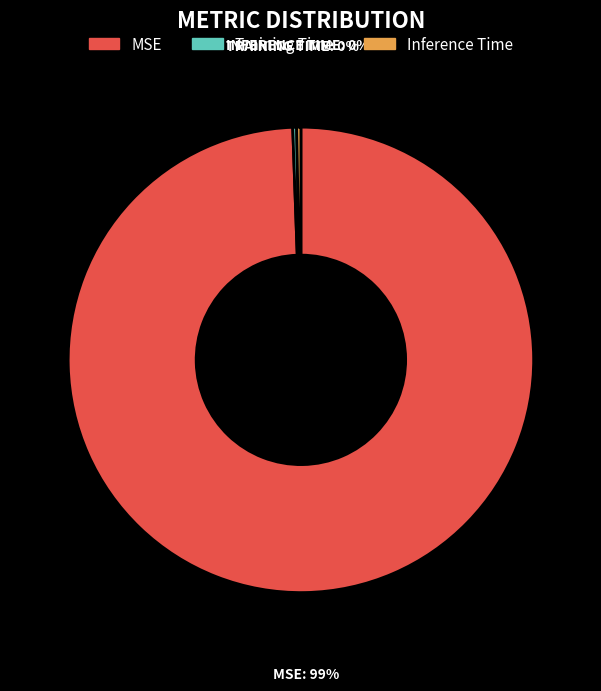

Between Inference Time and MSE, which is larger?

MSE